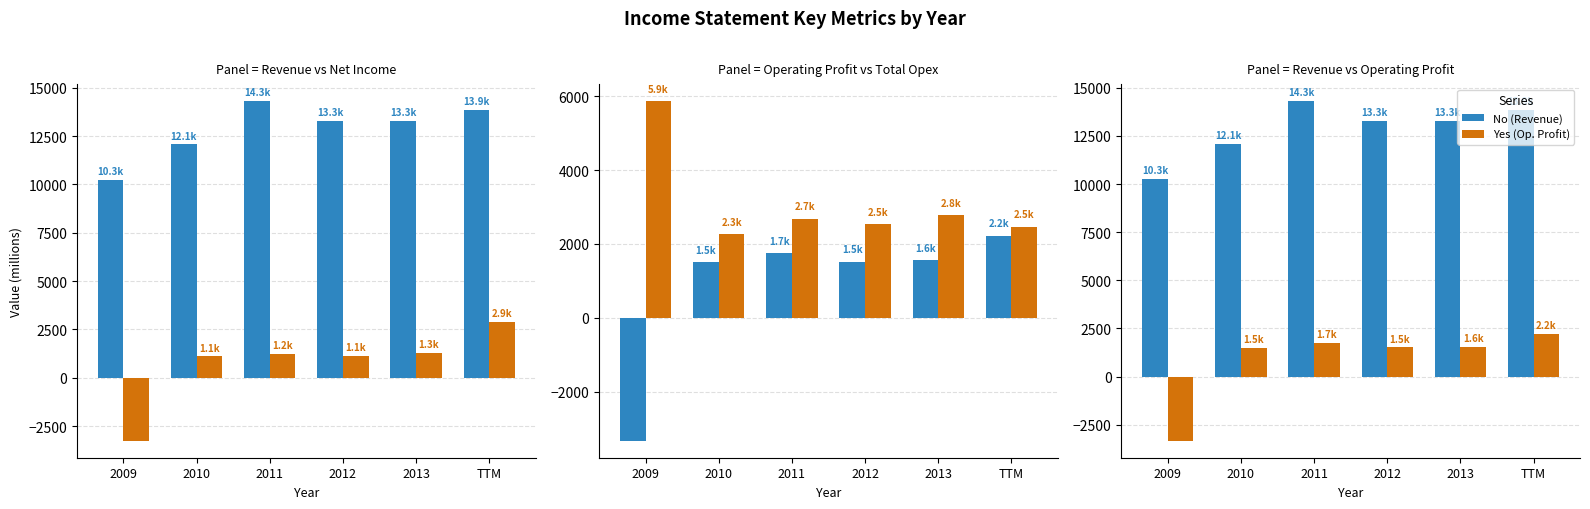

What is the label of the 3rd bar from the right?

2012